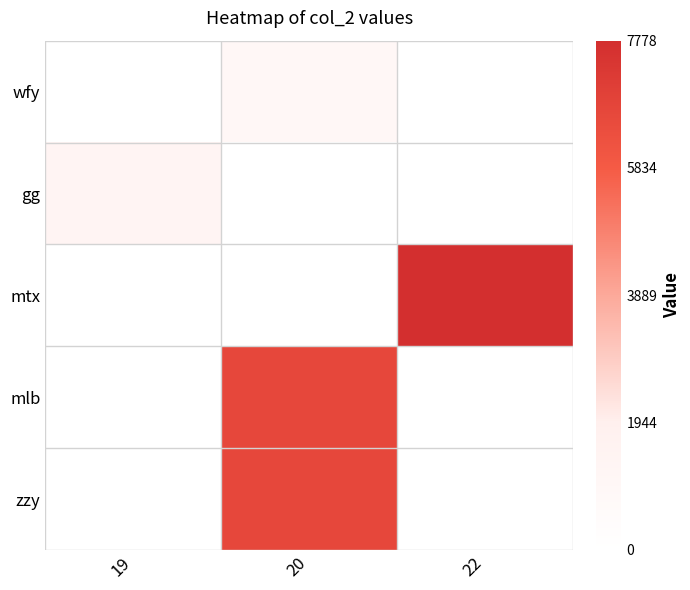

Between 22 and 20, which is larger?

20